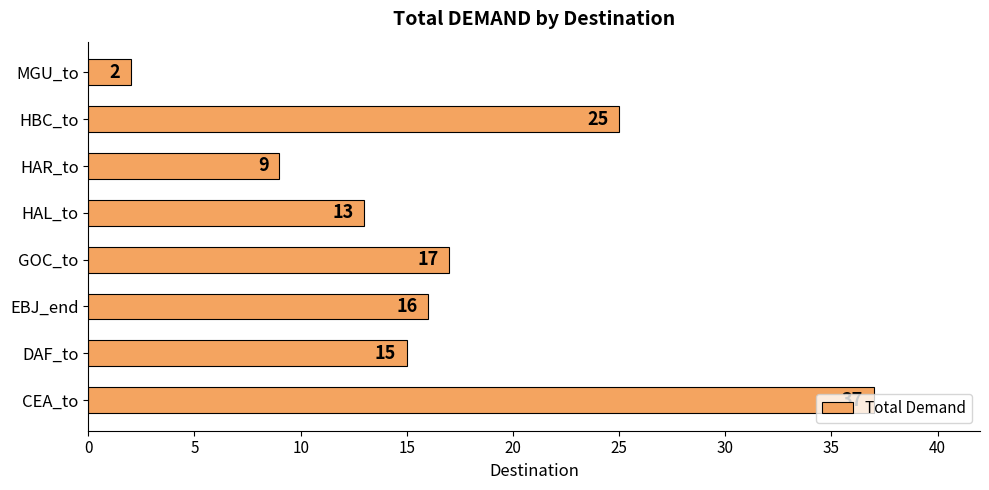

Count the number of data series in this chart.

1